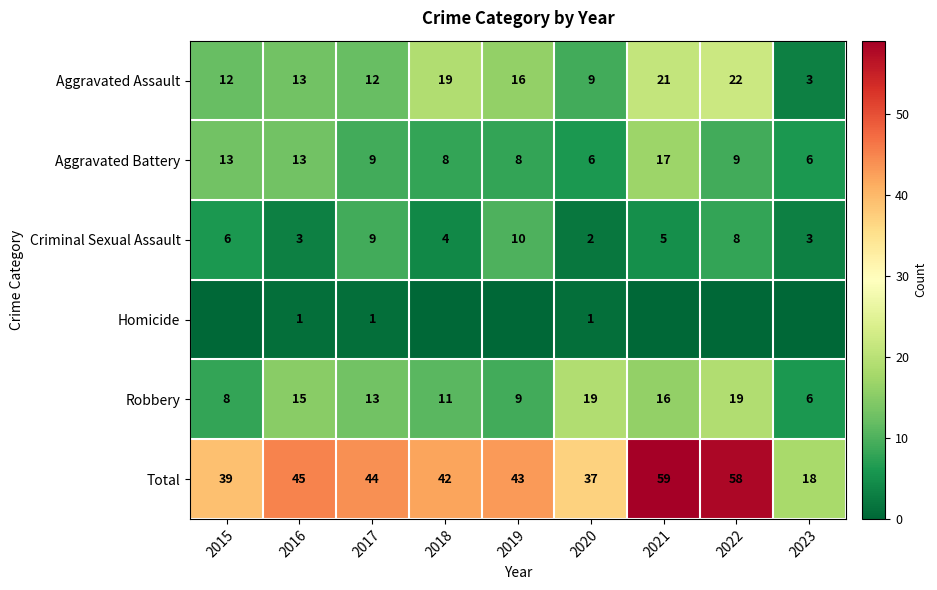

Where does the Criminal Sexual Assault series first go above 5?

2015